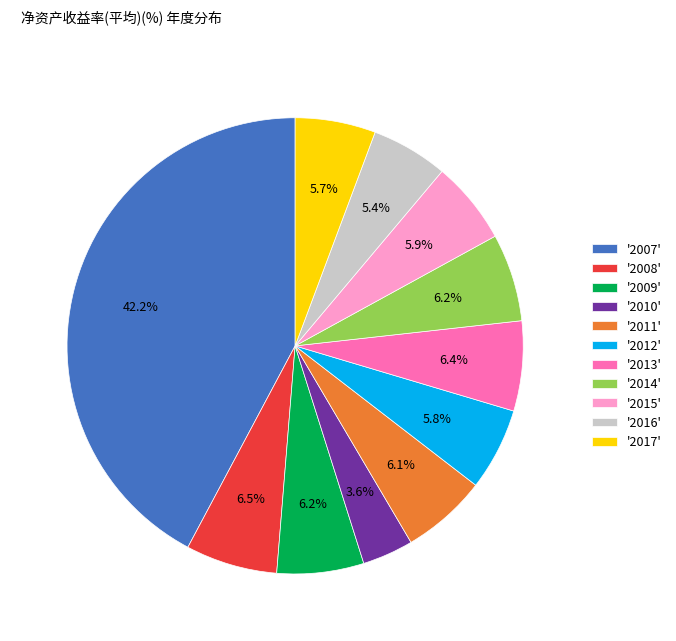

Is '2014' the majority of the pie?

No